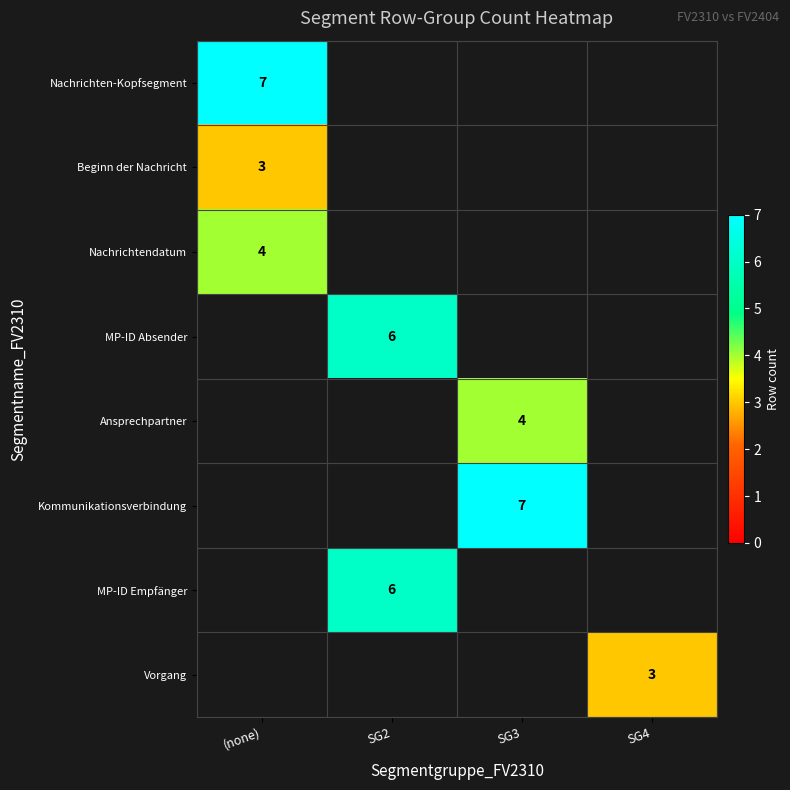

What is the maximum value shown in the chart?

7.0